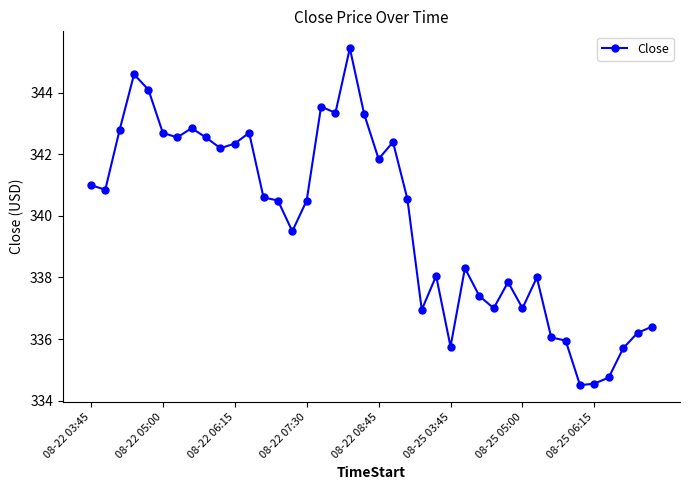

Does the chart have visible grid lines?

No